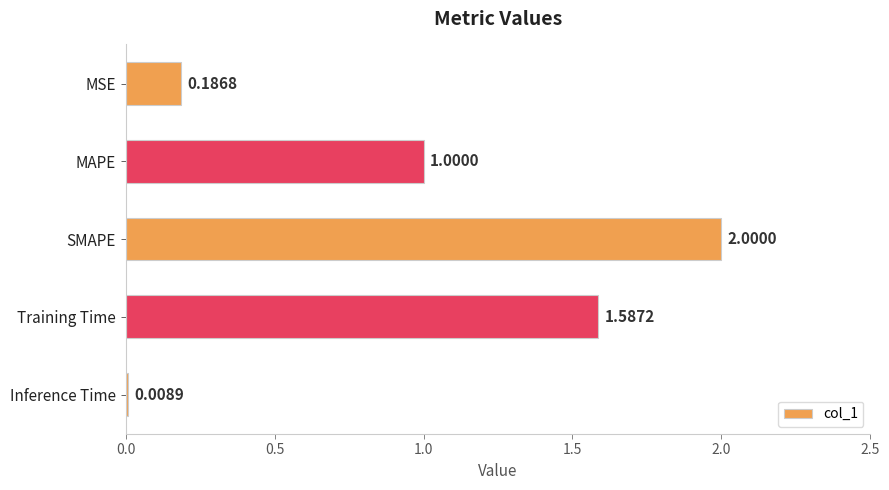

What is the average value?

1.0